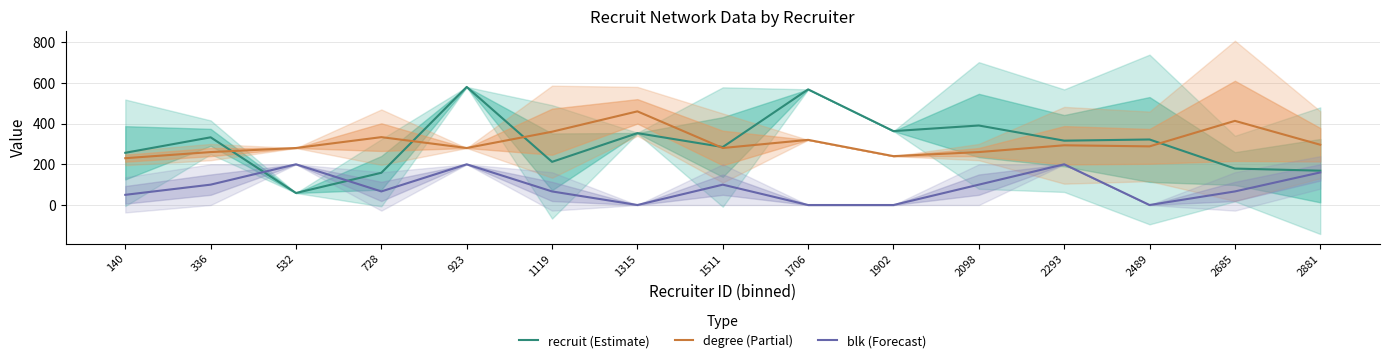

The value of blk (Forecast) at 1119 is 112.3. True or false?

False